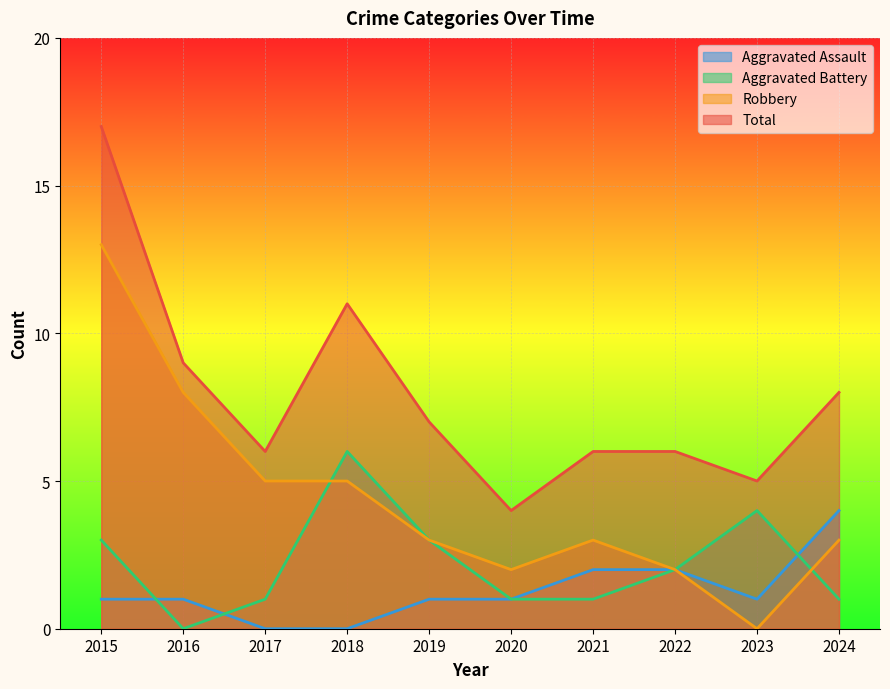

What is the approximate value of Aggravated Battery at 2015?

3